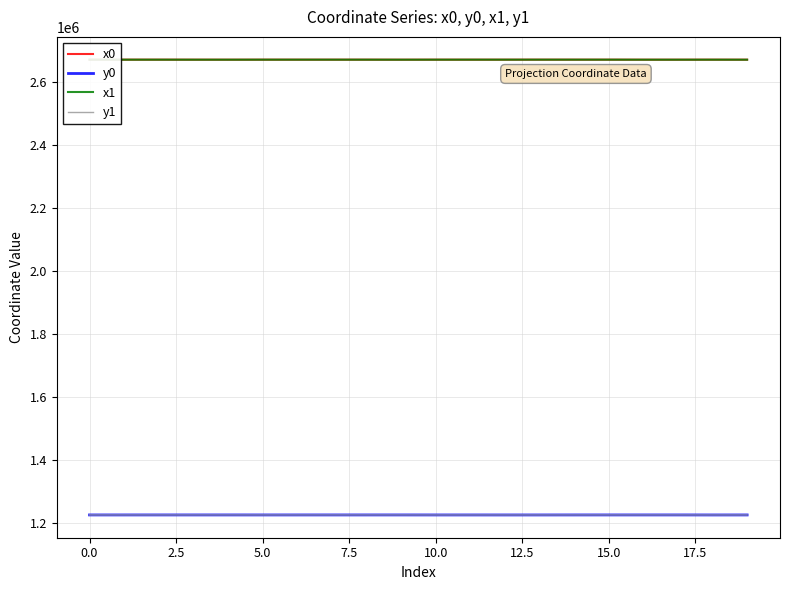

What is the greatest value displayed?

2672589.0